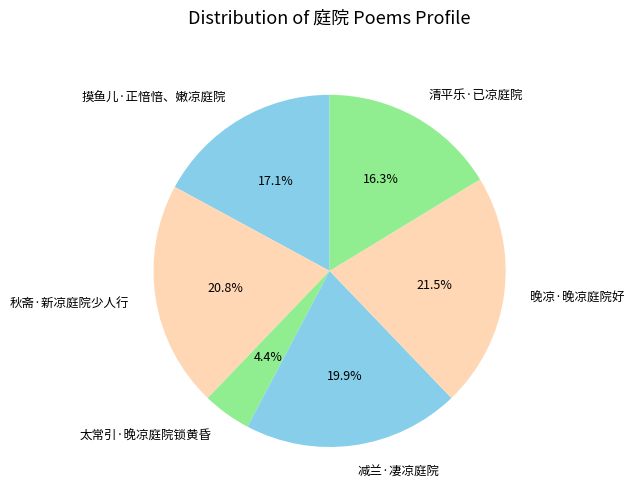

Is there a majority slice in this chart?

No